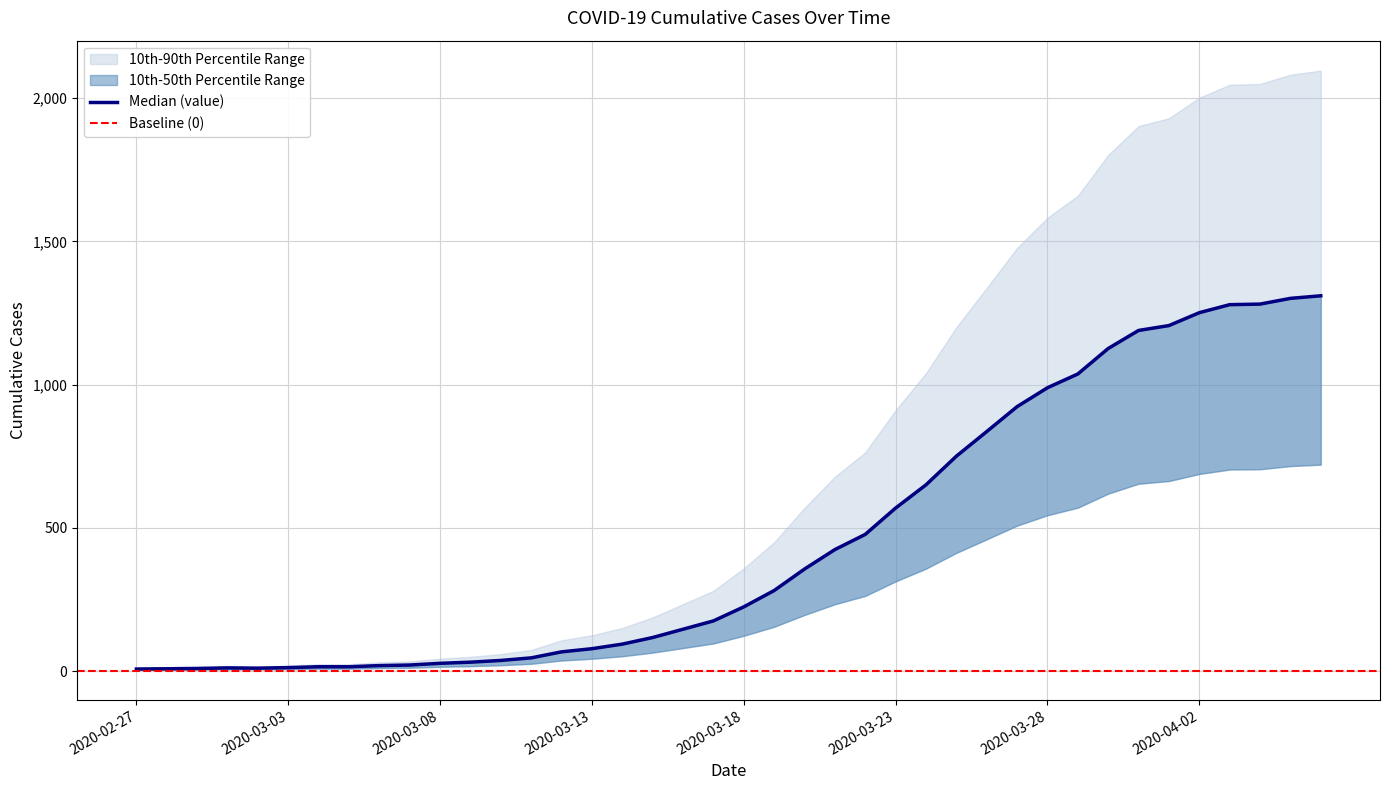

What is the label of the 9th point from the right?

2020-03-29